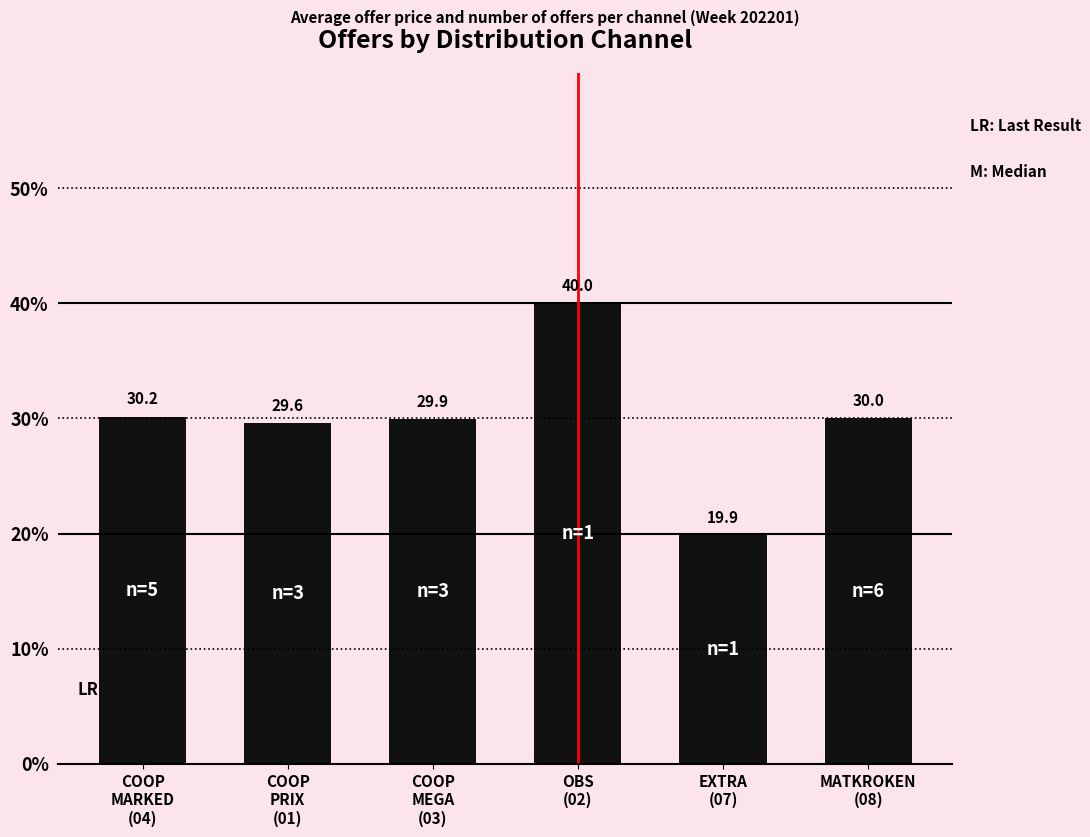

What is the value of the 4th bar from the left?

40.0